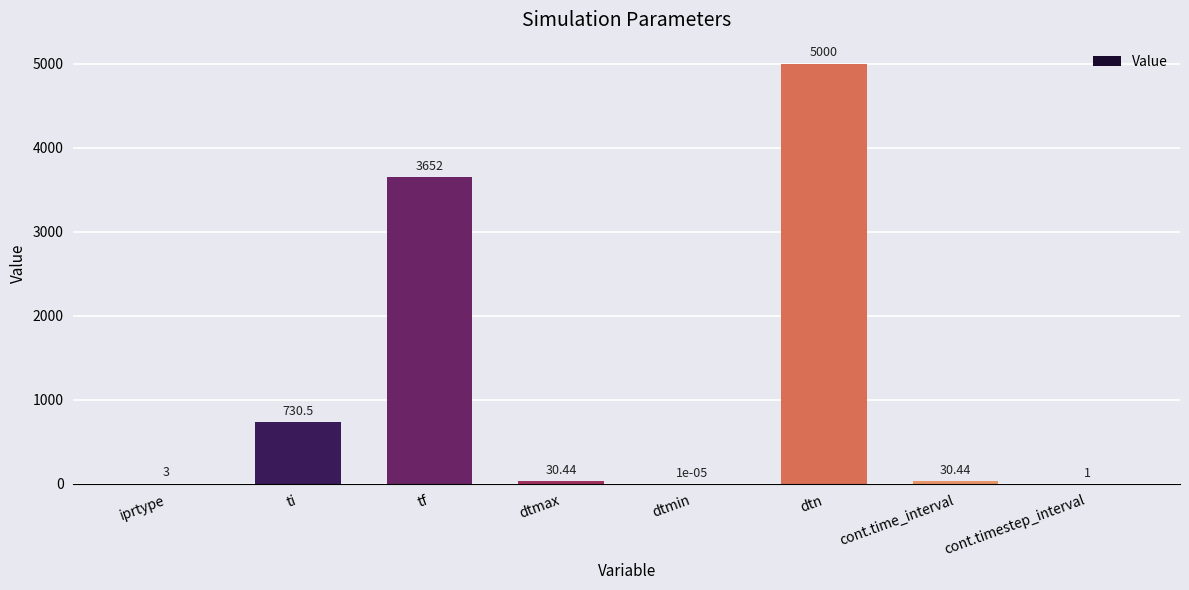

What is the average value?

1181.0